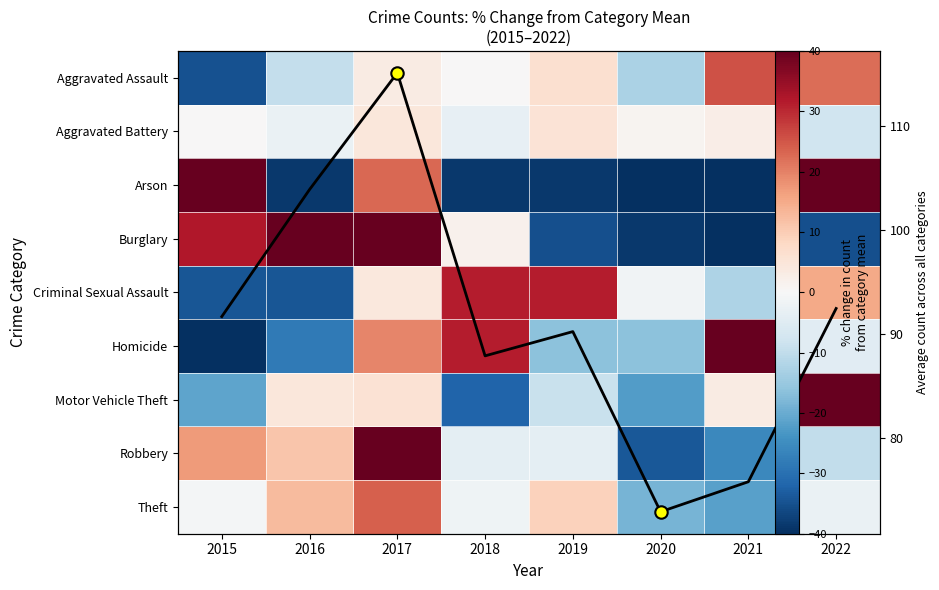

How many negative values does the Homicide series have?

5